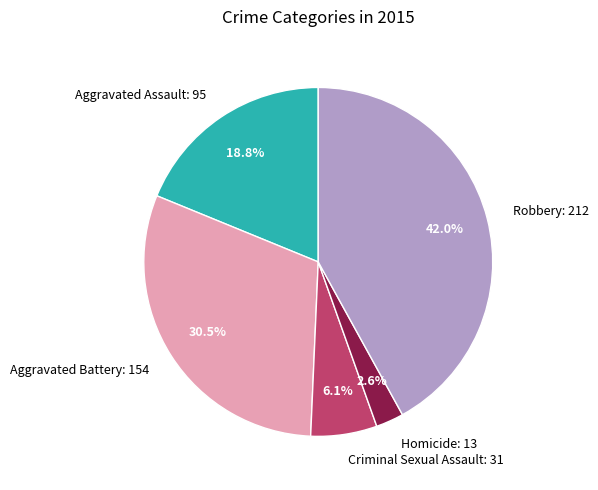

Which slice is the smallest?

Homicide